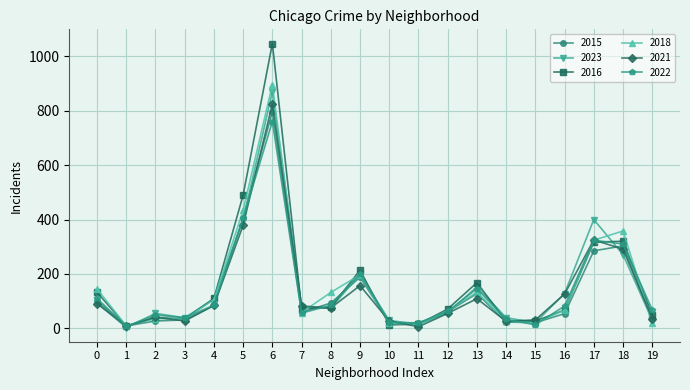

What is the maximum value shown in the chart?

1047